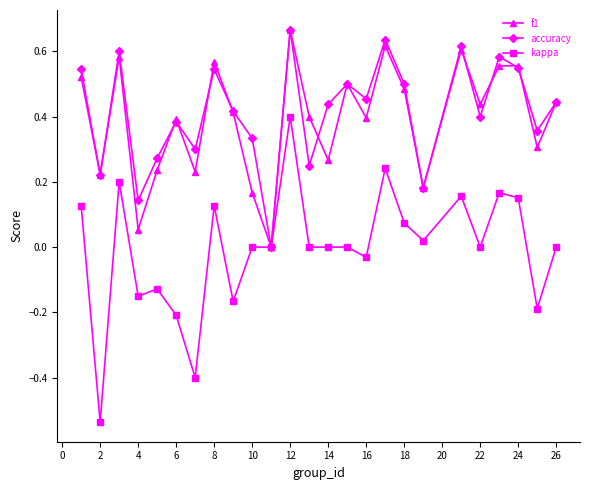

True or false: accuracy has more than 2 interior local peaks.

True